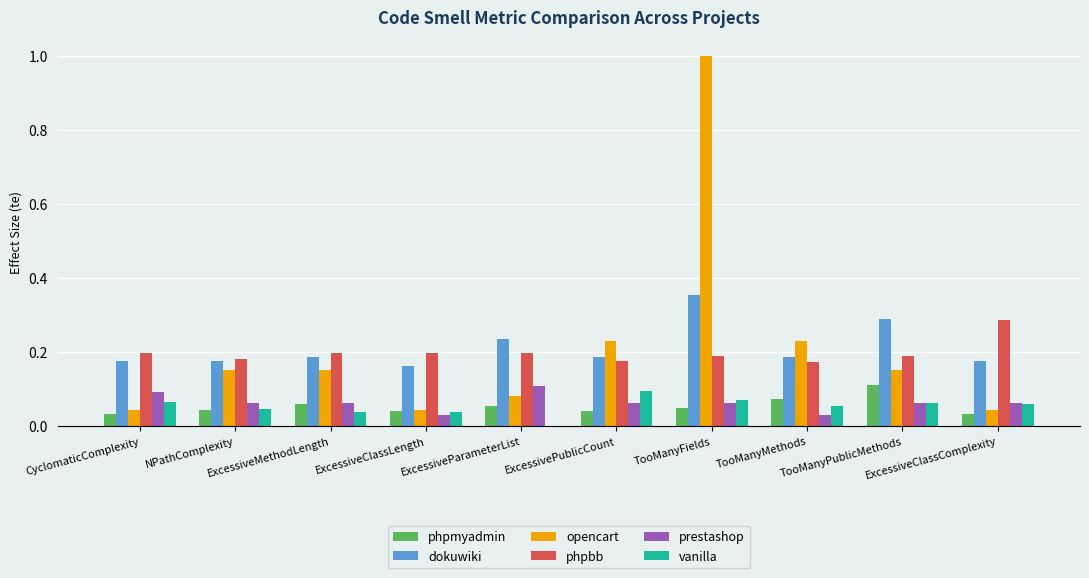

What is the sum of all phpmyadmin values?

0.5